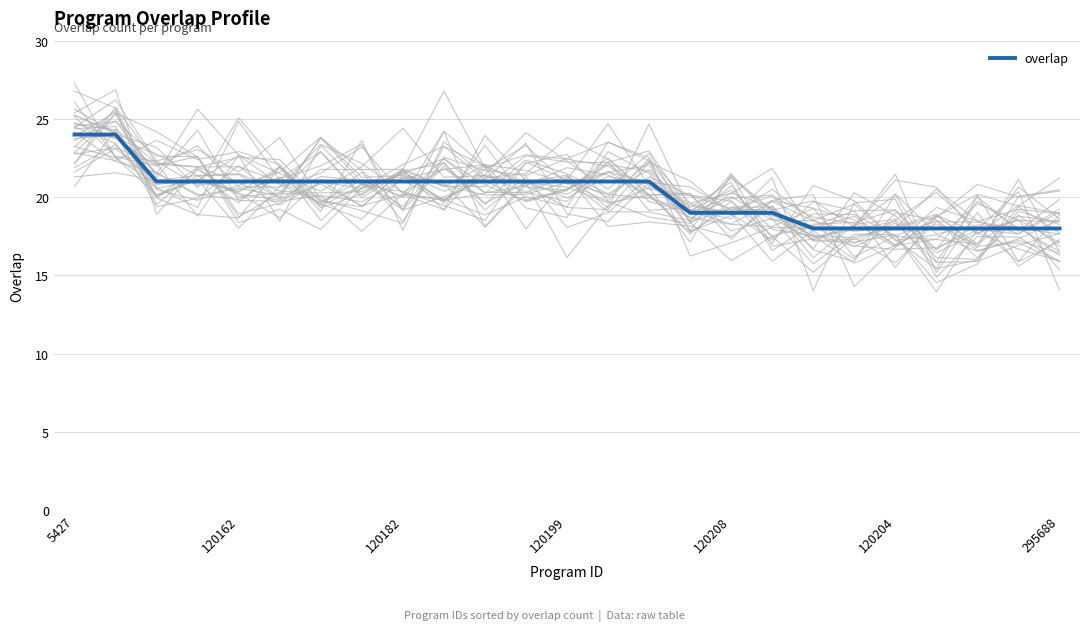

What is the highest value of the overlap series?

24